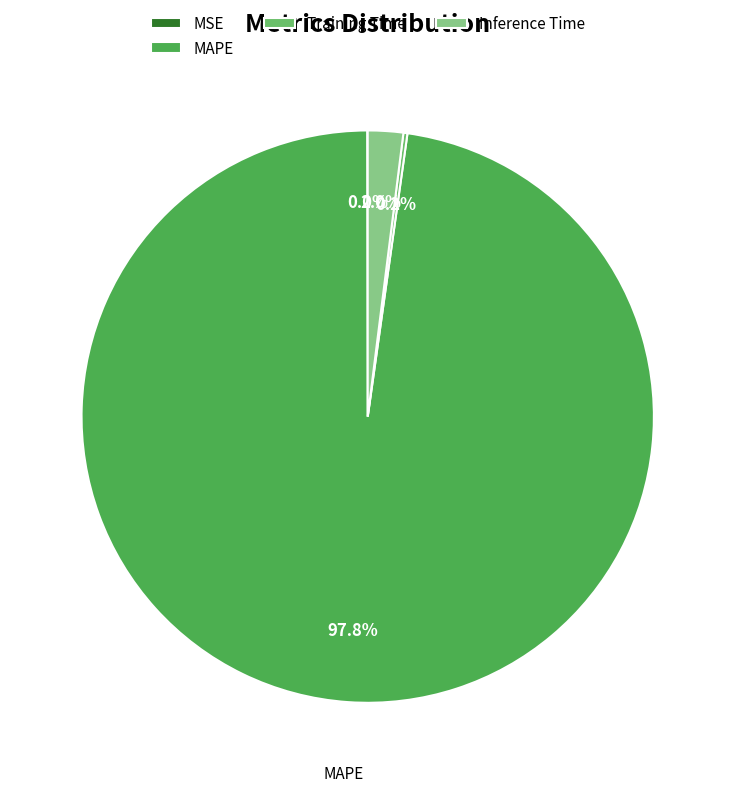

What is the largest slice in the pie chart?

MAPE